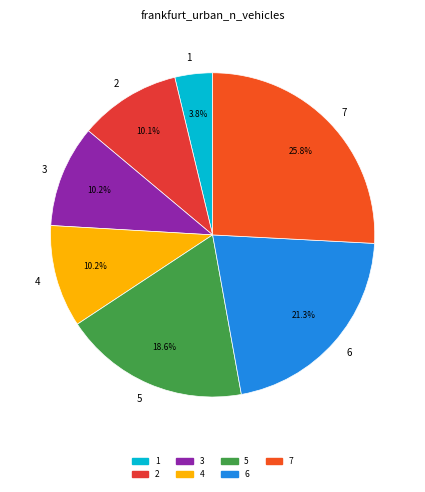

To the nearest percent, what is the average slice percentage?

14%